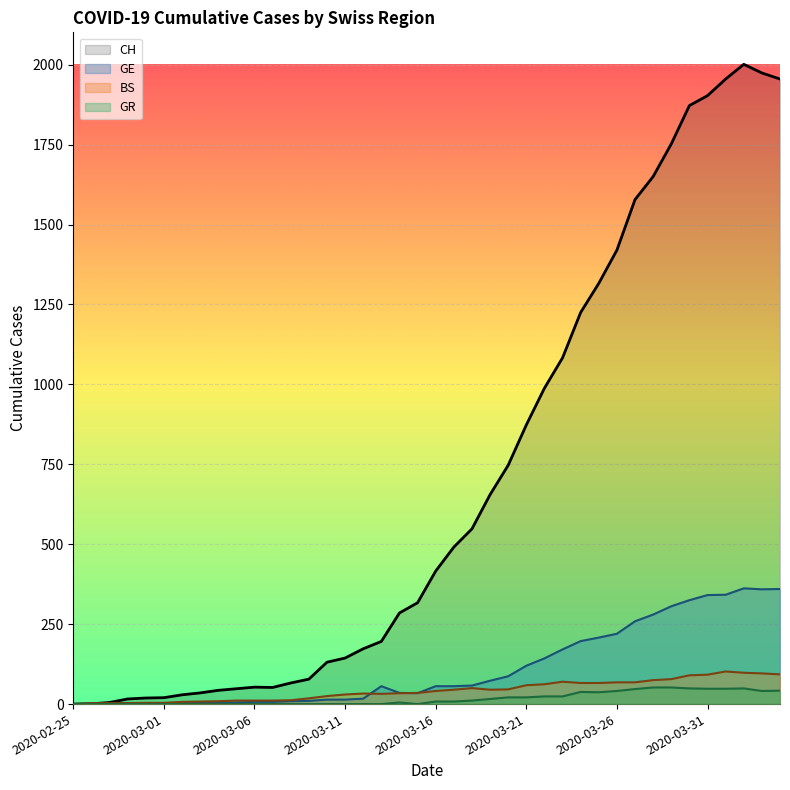

What is the maximum value shown in the chart?

2001